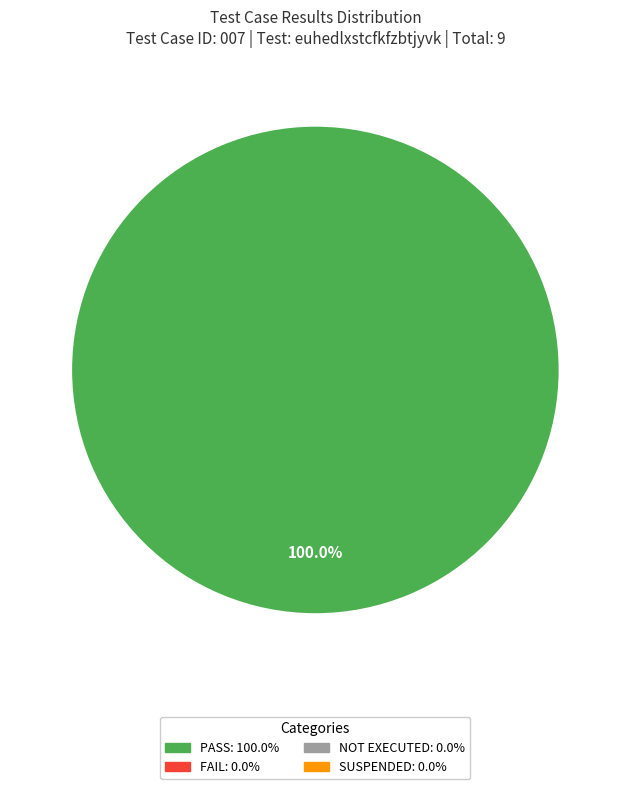

Does any single category account for the majority?

Yes